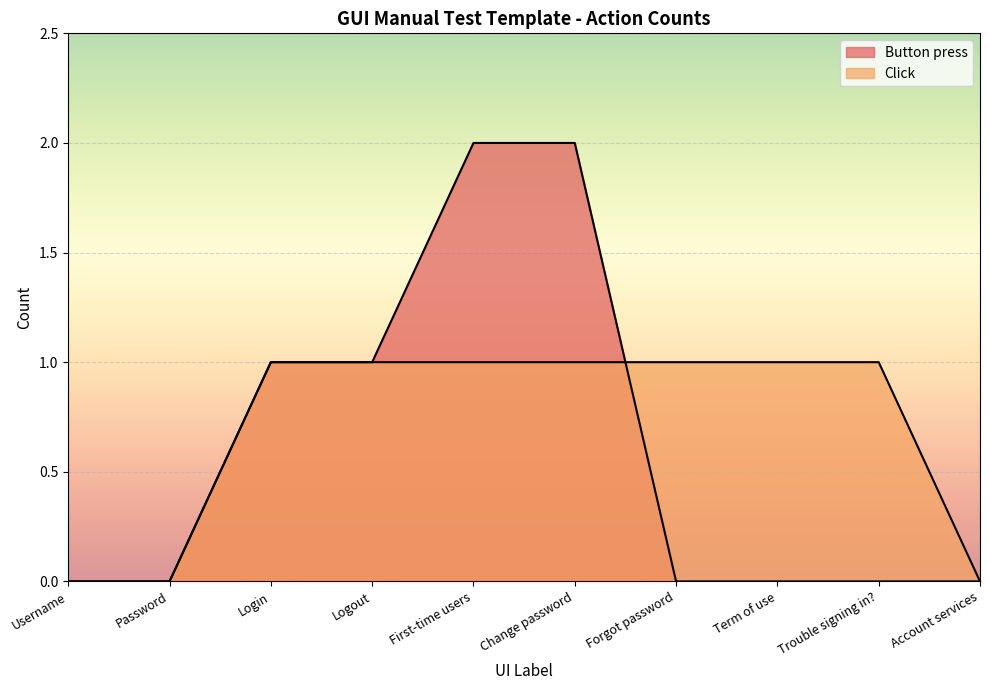

What is the maximum value for Click?

1